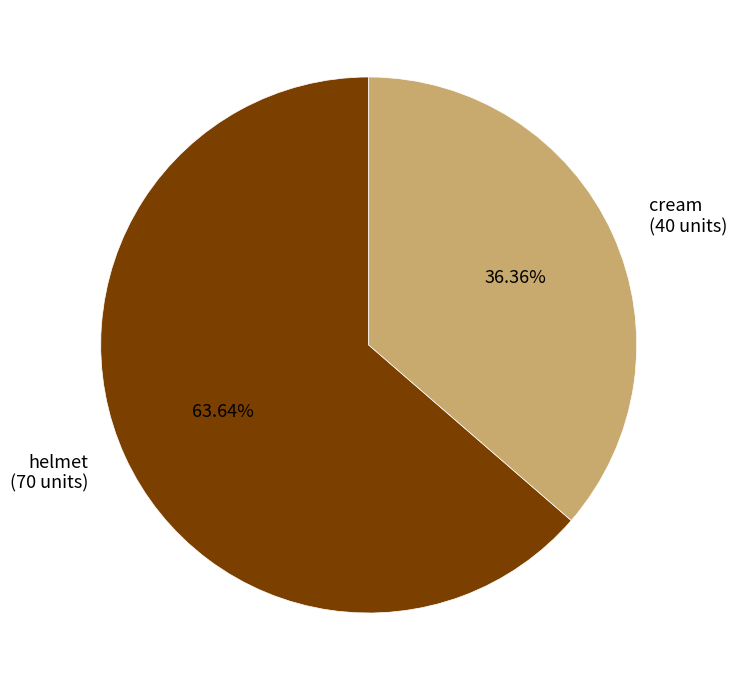

Is the sum of helmet and cream greater than half?

Yes